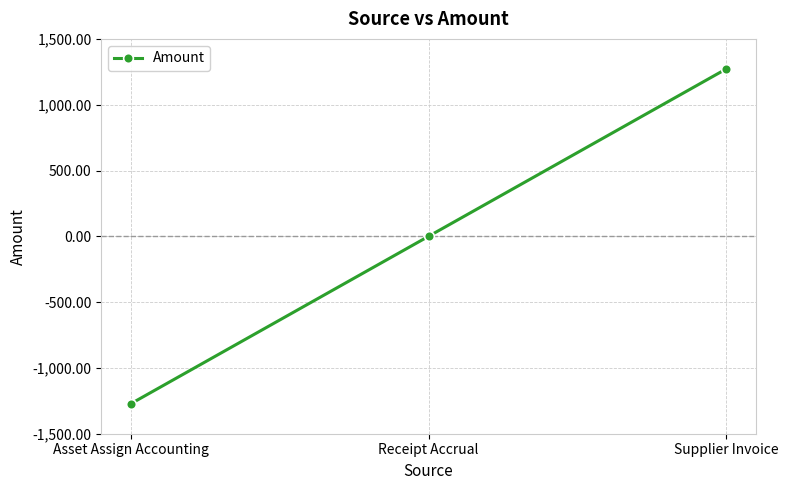

The chart shows a value of 1770.5 at Supplier Invoice. True or false?

False